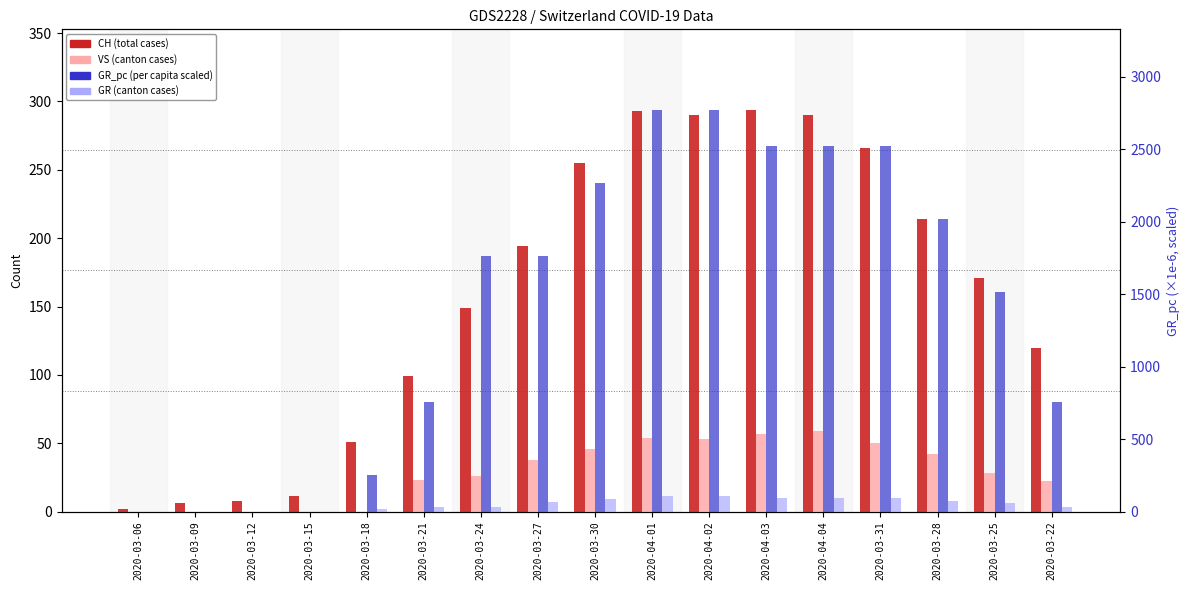

Reading right to left, list all the values displayed in this chart.

CH (total): 120.0	171.0	214.0	266.0	290.0	294.0	290.0	293.0	255.0	194.0	149.0	99.0	51.0	11.0	8.0	6.0	2.0
VS: 22.0	28.0	42.0	50.0	59.0	57.0	53.0	54.0	46.0	38.0	26.0	23.0	0.0	0.0	0.0	0.0	0.0
GR: 3.0	6.0	8.0	10.0	10.0	10.0	11.0	11.0	9.0	7.0	3.0	3.0	2.0	0.0	0.0	0.0	0.0
GR_pc (scaled): 756.1	1512.3	2016.3	2520.4	2520.4	2520.4	2772.5	2772.5	2268.4	1764.3	1764.3	756.1	252.0	0.0	0.0	0.0	0.0